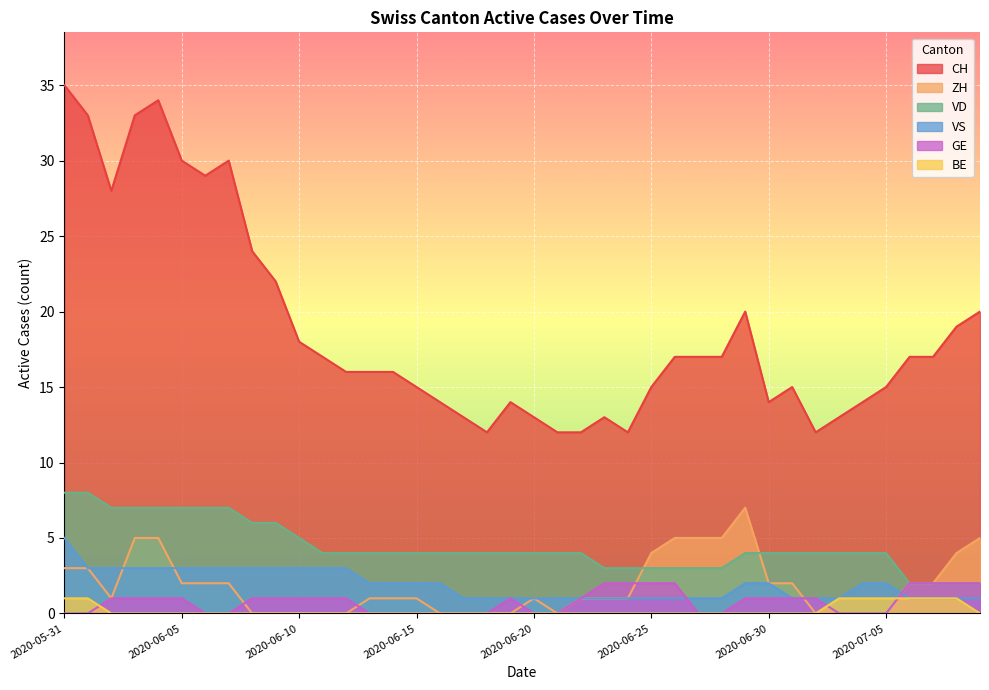

What position from the left is 2020-06-30?

31